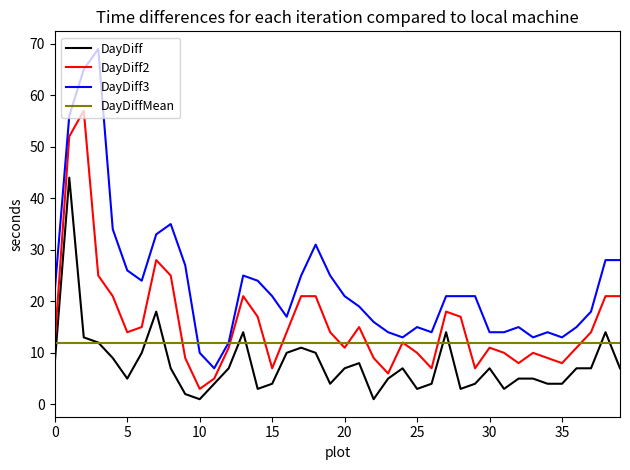

True or false: DayDiff and DayDiff3 intersect in this chart.

False